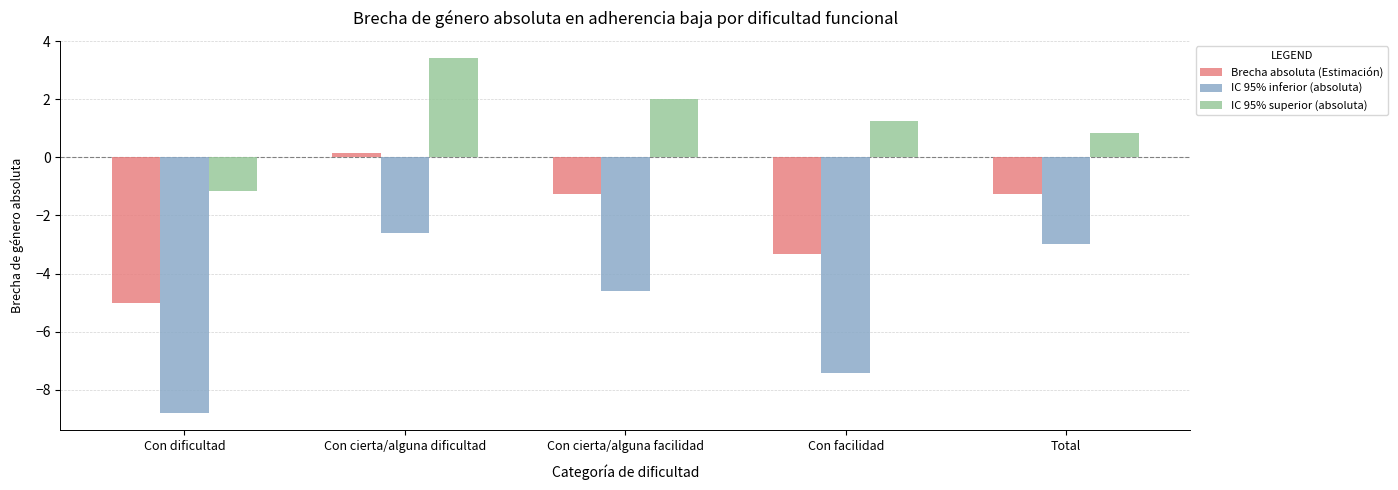

What position from the left is Con cierta/alguna facilidad?

3